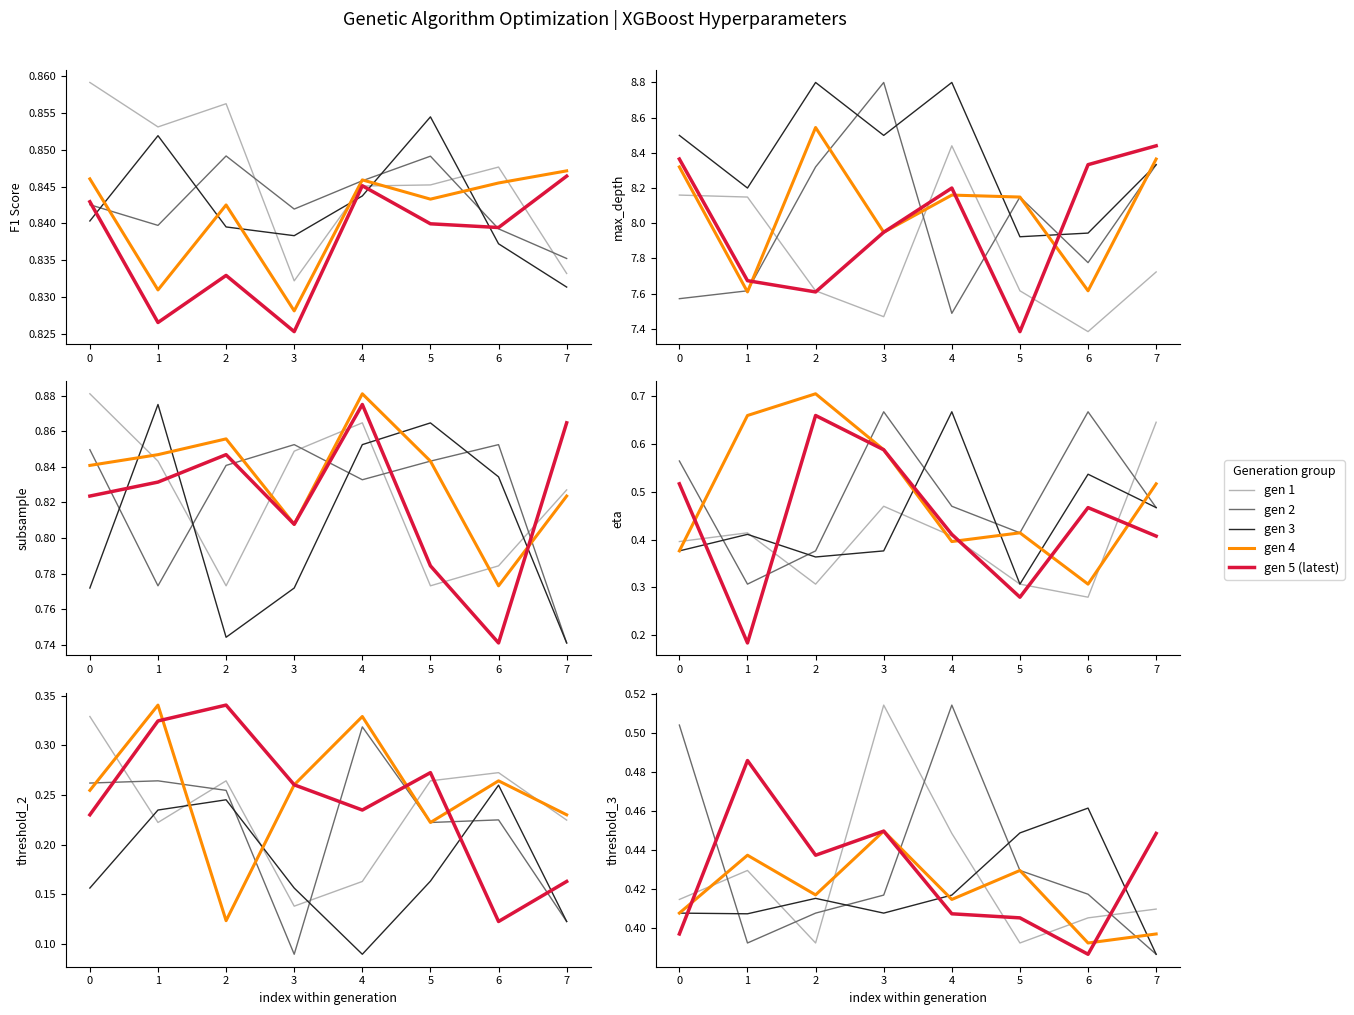

True or false: gen 5 (latest) has a value of 0.8 at 6.

False